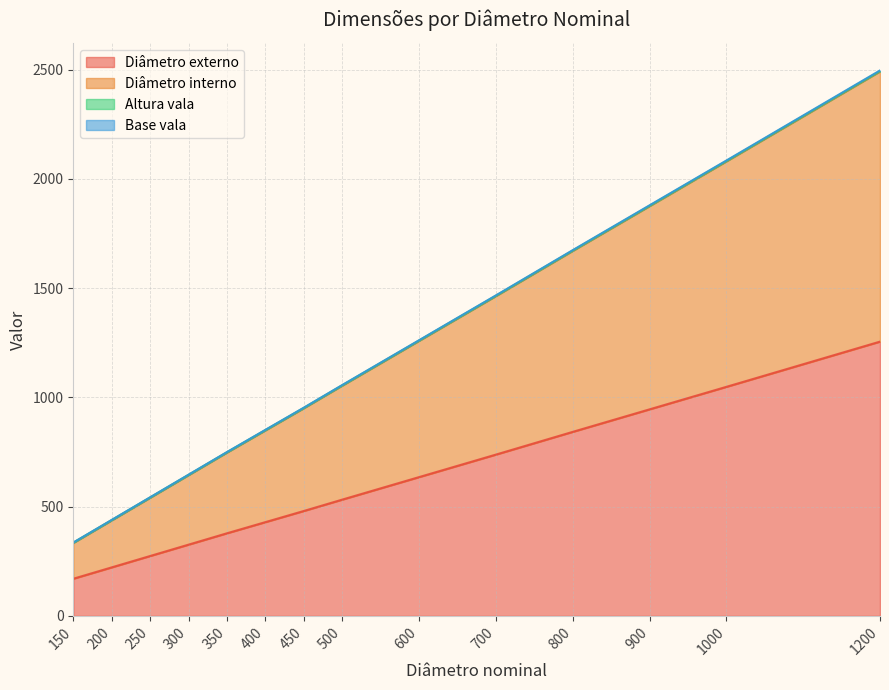

The Diâmetro externo series shows 1255.0 at 1200. True or false?

True